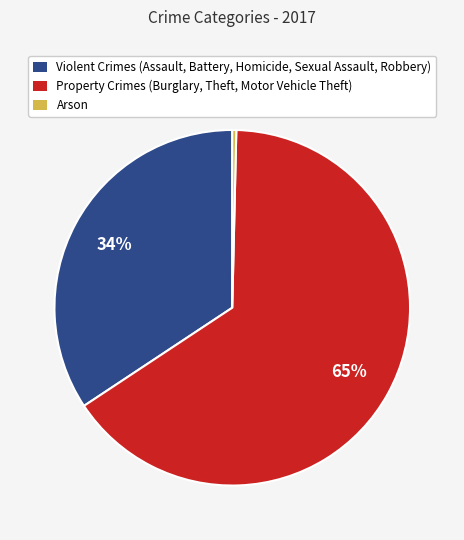

What percentage is the Violent Crimes (Assault, Battery, Homicide, Sexual Assault, Robbery) slice, to the nearest percent?

34%